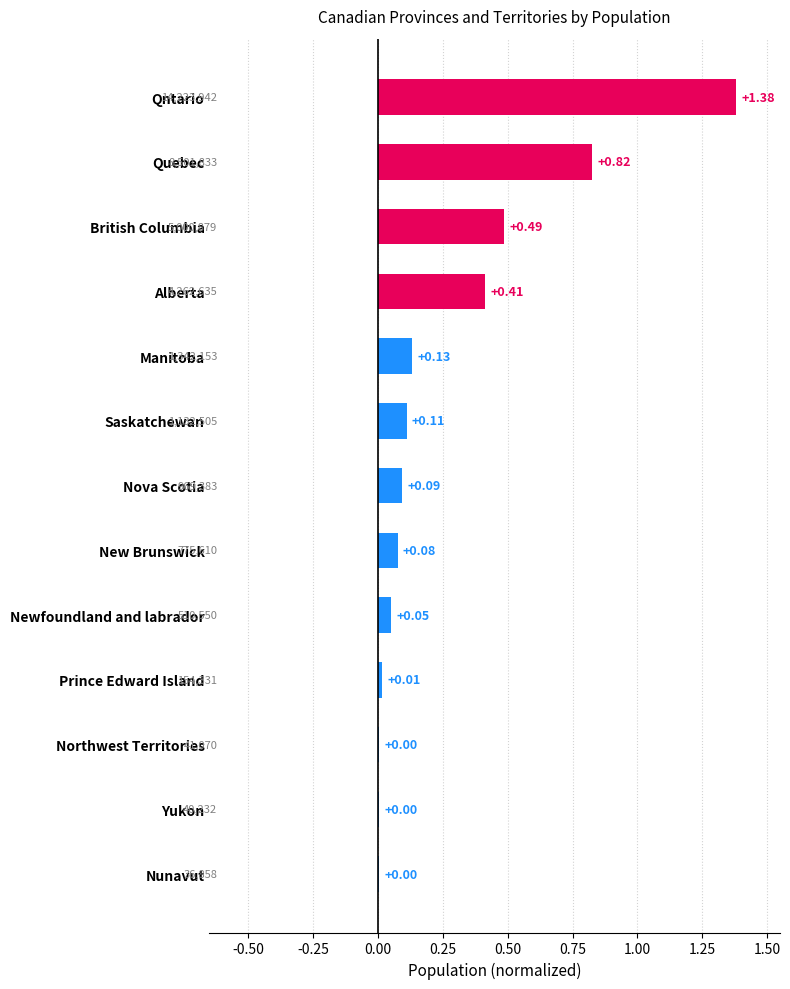

Which has a higher value, Nunavut or Prince Edward Island?

Prince Edward Island